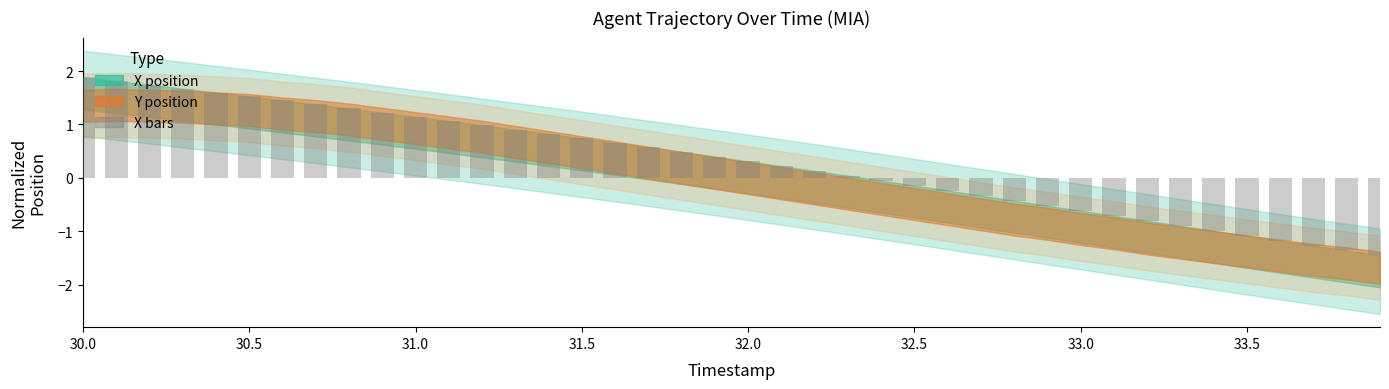

What is the maximum value shown in the chart?

1.9